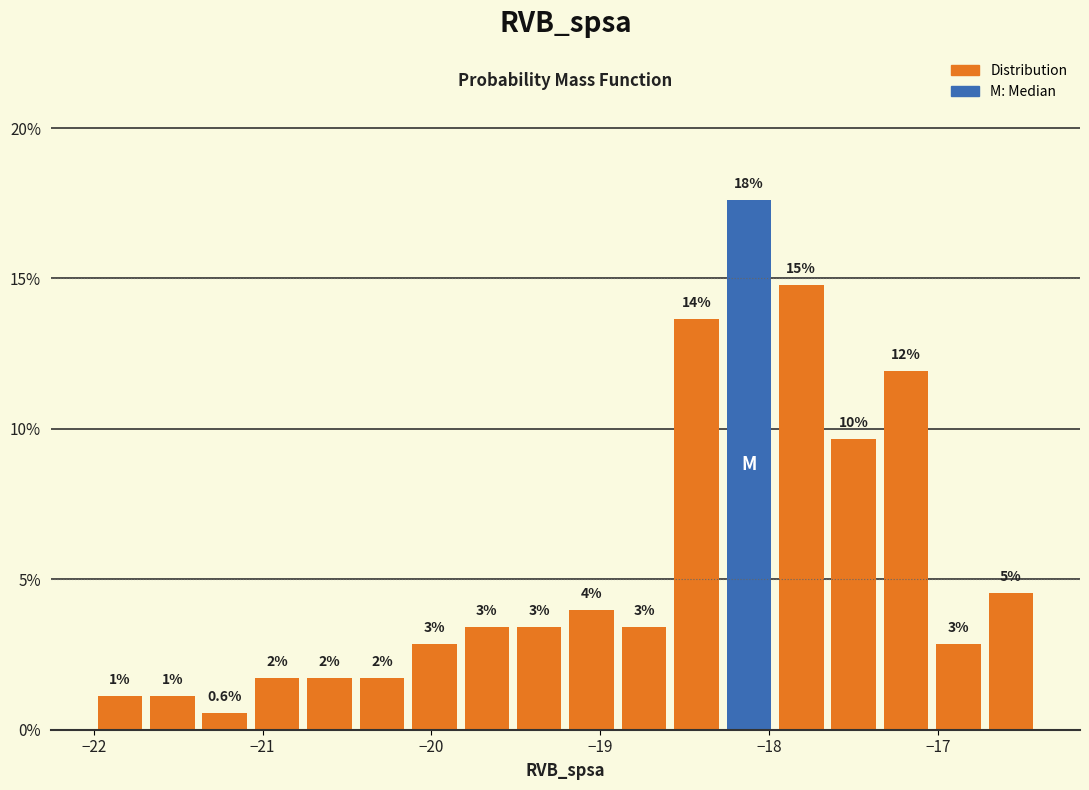

Read against the x-axis, roughly where is the centre of the tallest bar?

-18.1